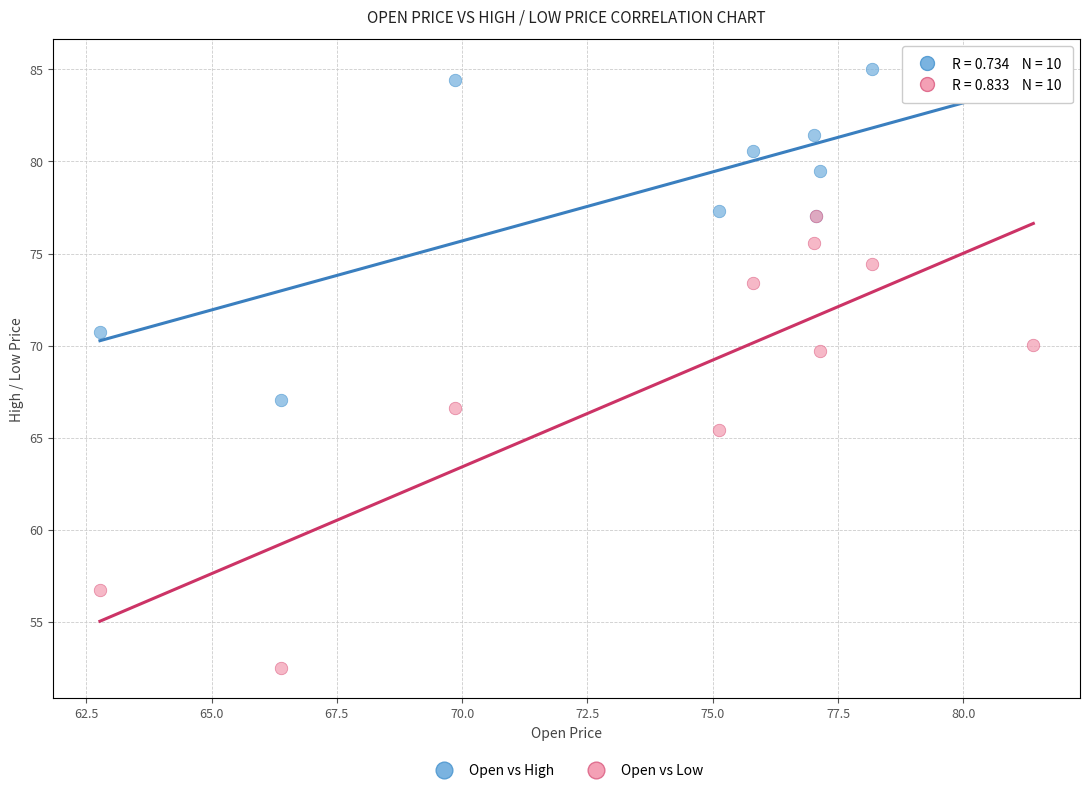

In the Open vs Low series, what Y value is closest to 64?

65.4